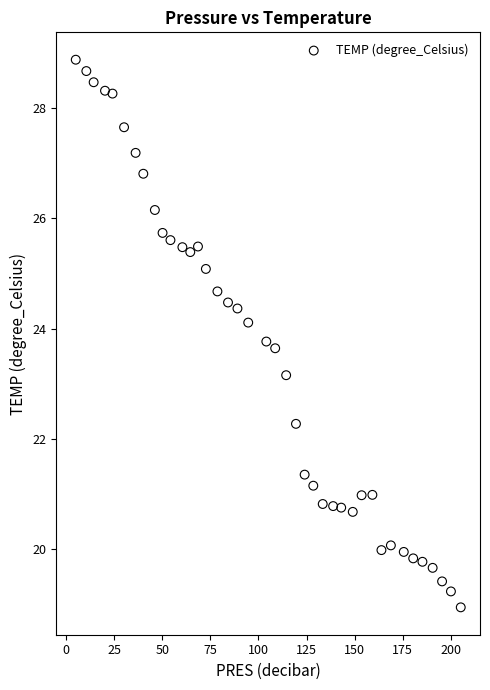

What is the range of Y values (max minus min)?

9.9